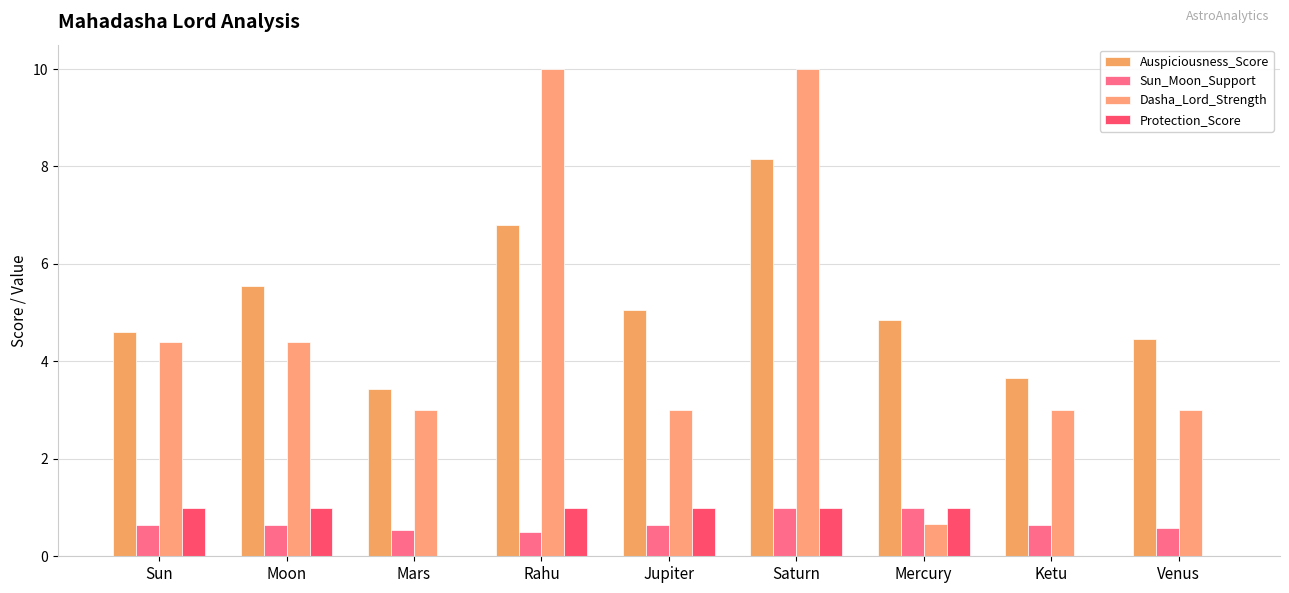

True or false: Protection_Score has a value of 0.3 at Saturn.

False